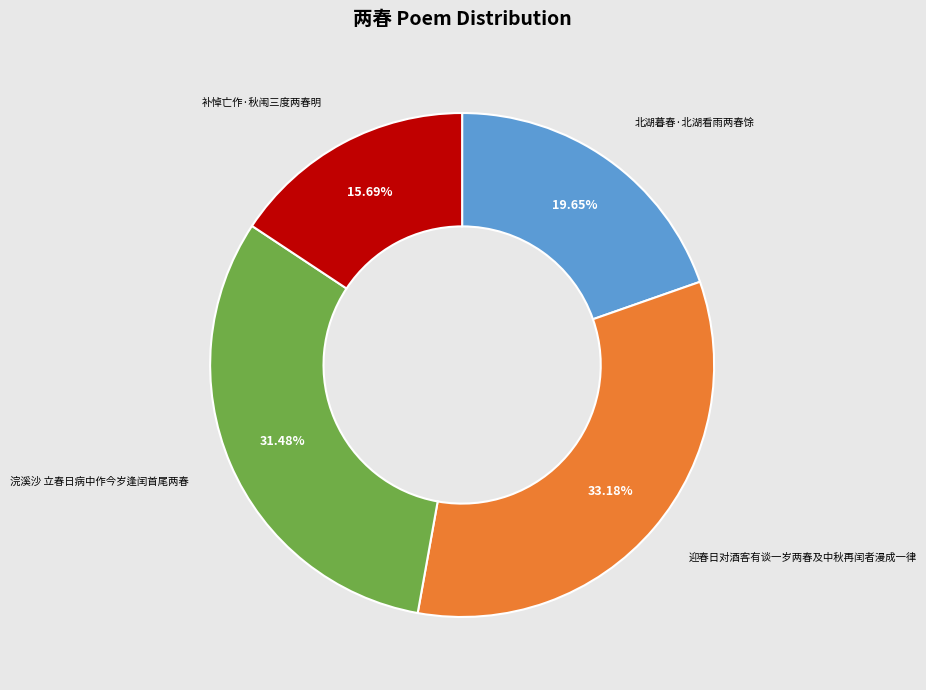

Is there a majority slice in this chart?

No